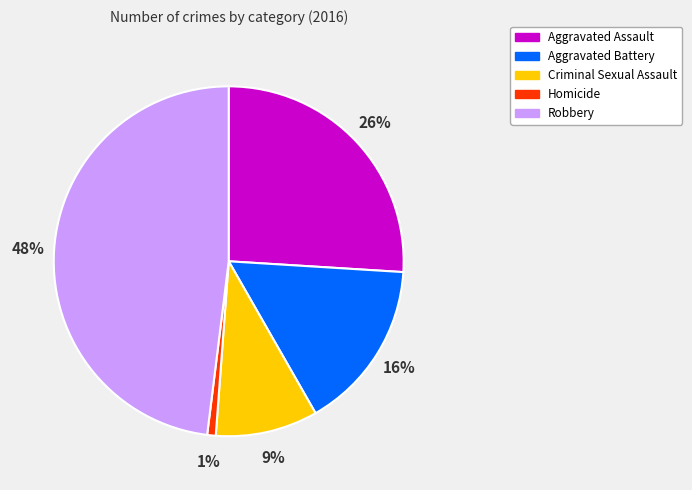

How many segments does this pie chart have?

5